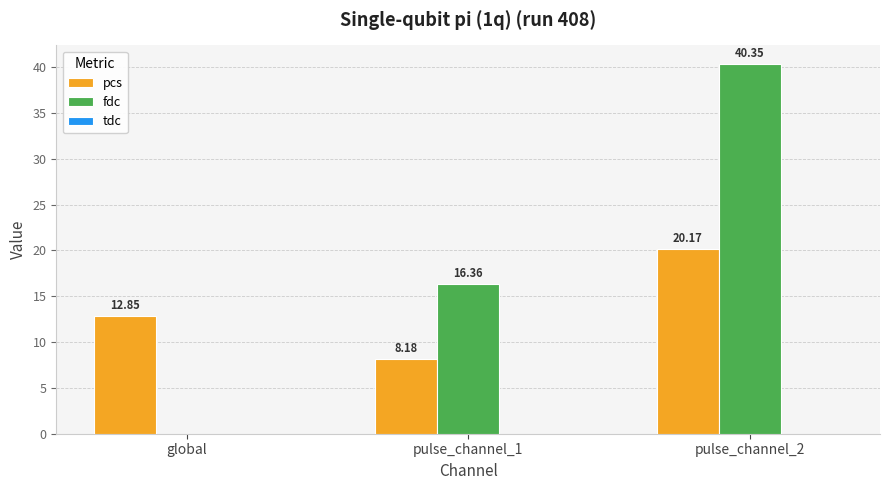

What is the sum of all pcs values?

41.2